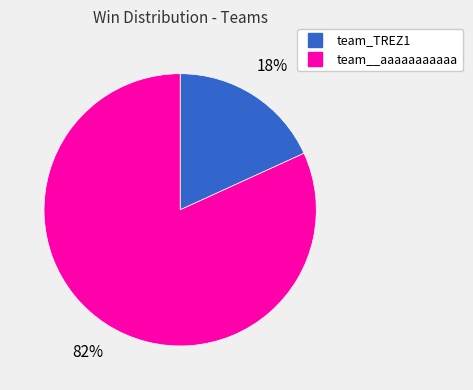

Is there a majority slice in this chart?

Yes